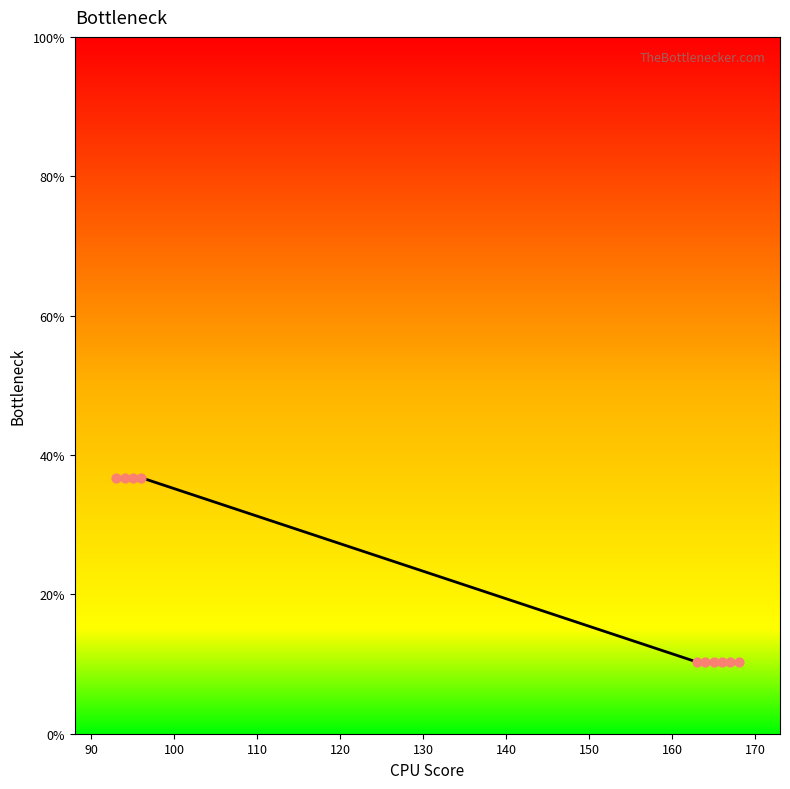

What is the difference between the maximum and minimum values?

26.5